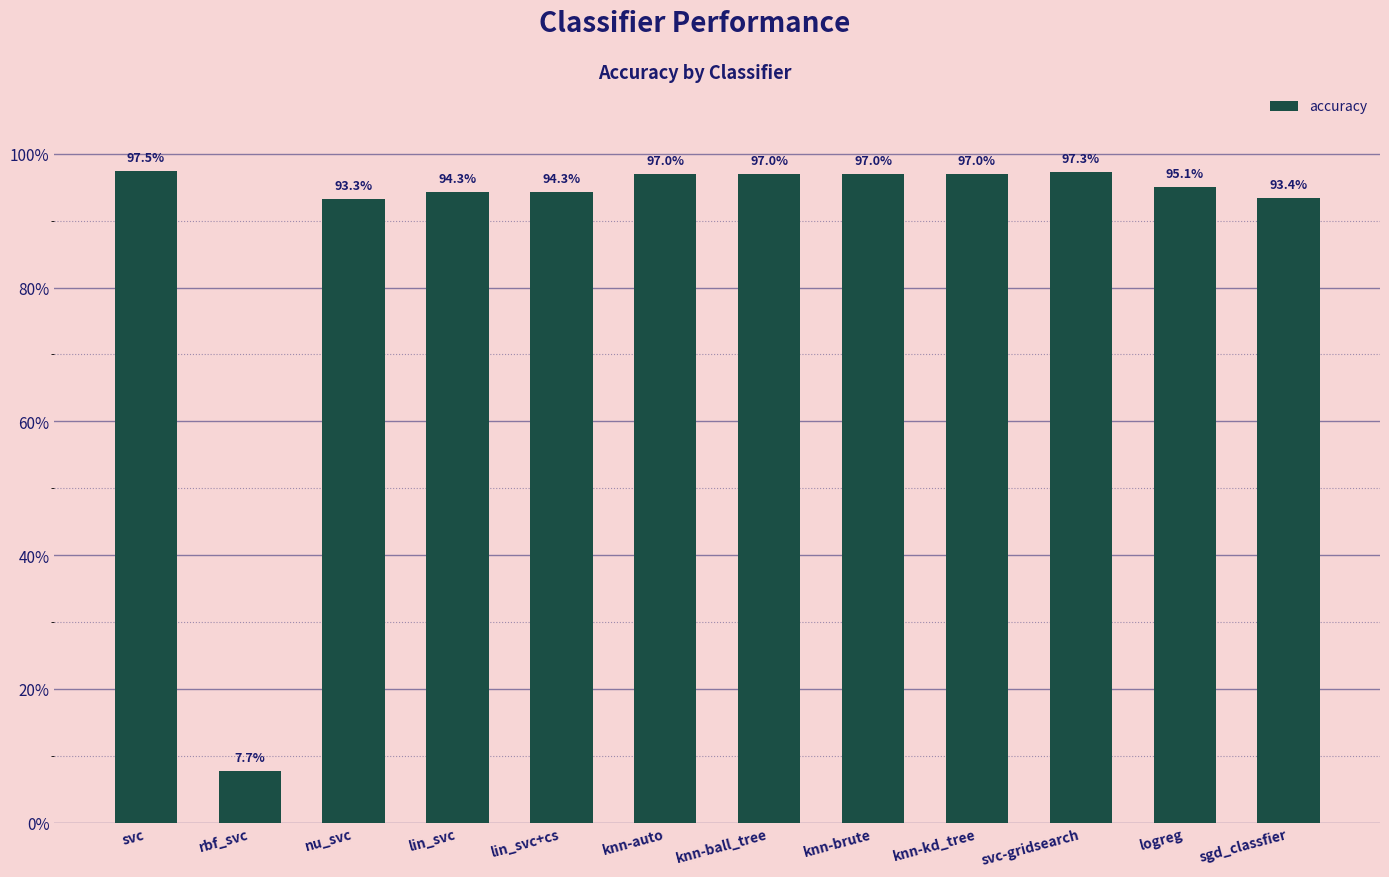

True or false: the data shows 1.7 at knn-kd_tree.

False